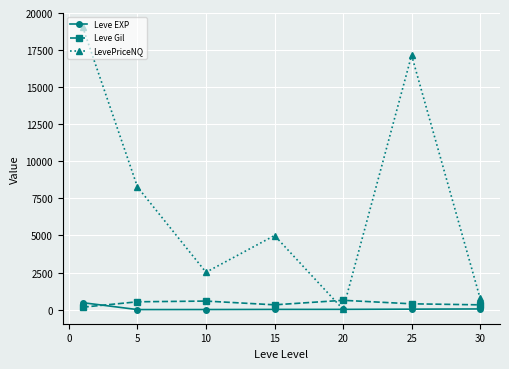

Which series has the largest range (max minus min)?

LevePriceNQ